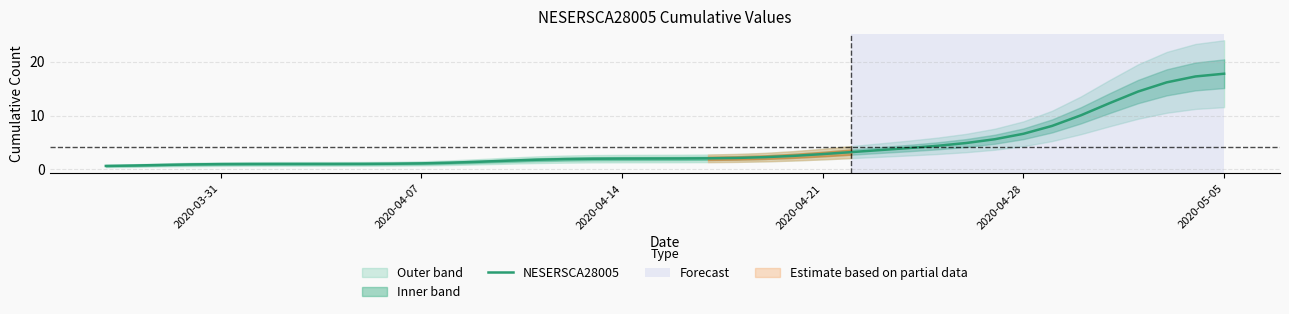

True or false: NESERSCA28005 has a value of 6.6 at 2020-04-28.

True